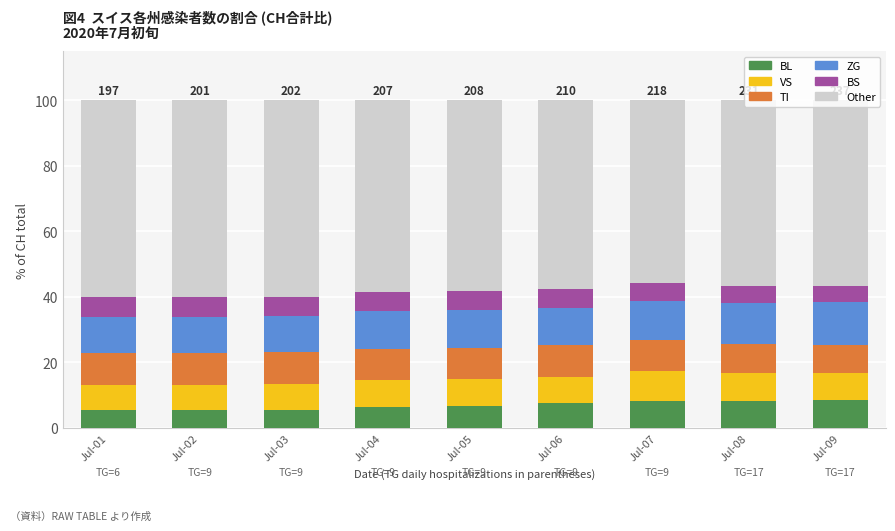

What is the minimum value for BL?

5.4